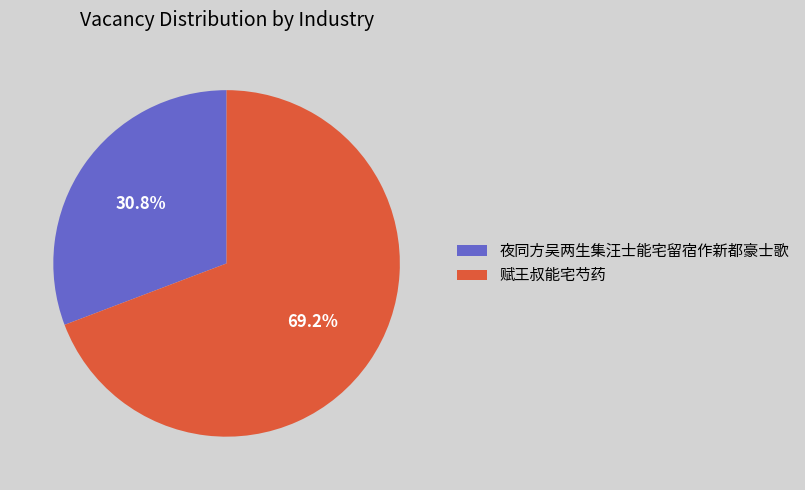

What is the largest slice in the pie chart?

赋王叔能宅芍药